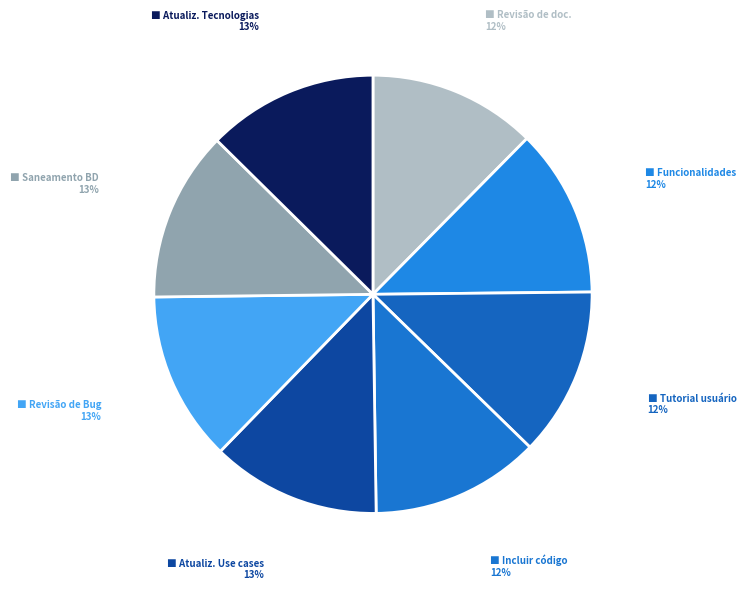

What is the largest slice in the pie chart?

Atualizar Tecnologias Utilizadas